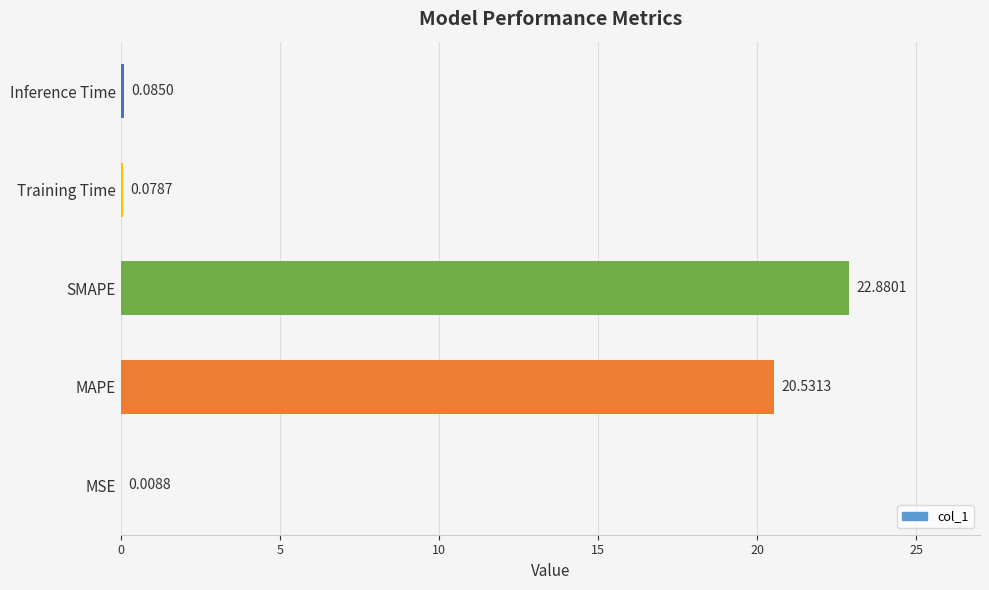

What is the greatest value displayed?

22.9